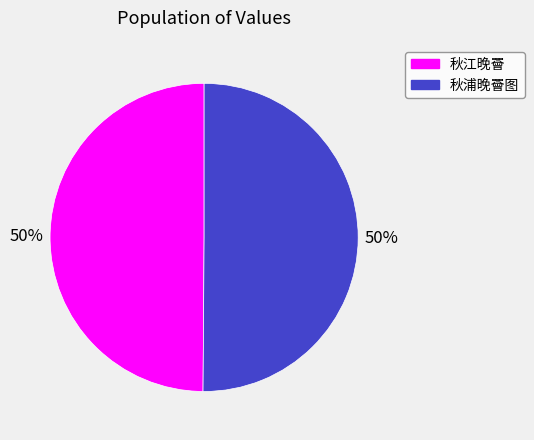

How many slices are in this pie chart?

2